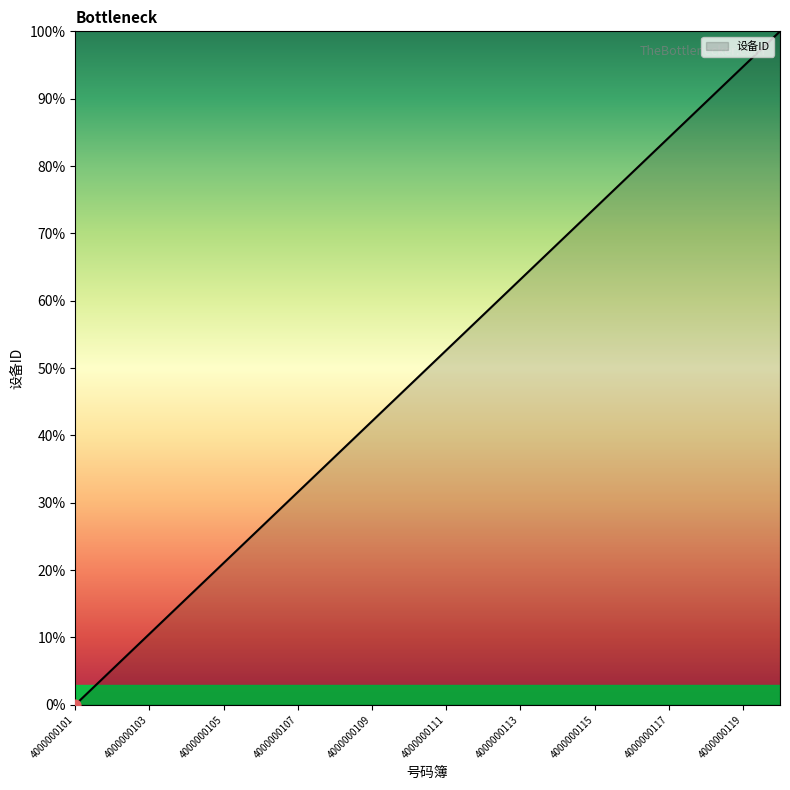

What is the difference between the maximum and minimum values?

100.0